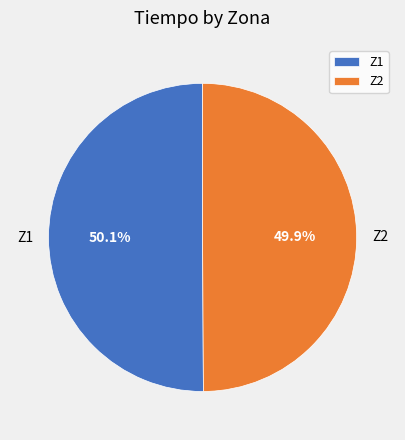

Approximately how many times larger is the value at Z1 compared to Z2?

1.0